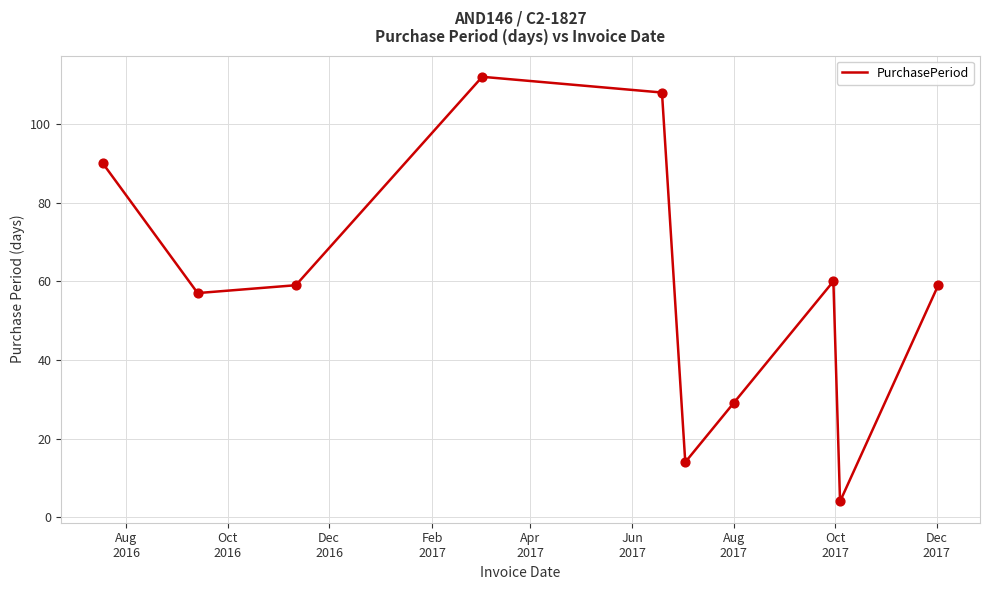

What is the maximum value shown in the chart?

112